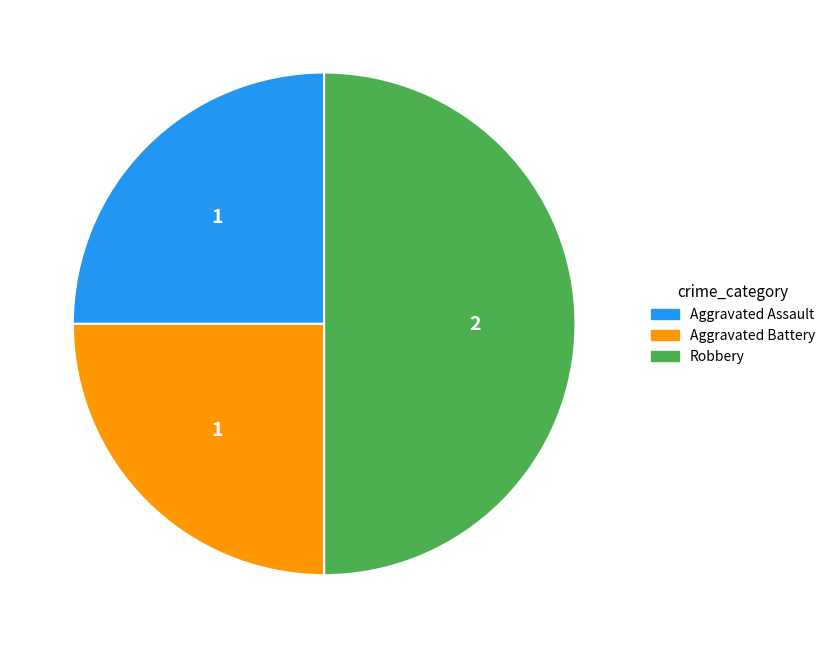

How many segments does this pie chart have?

3